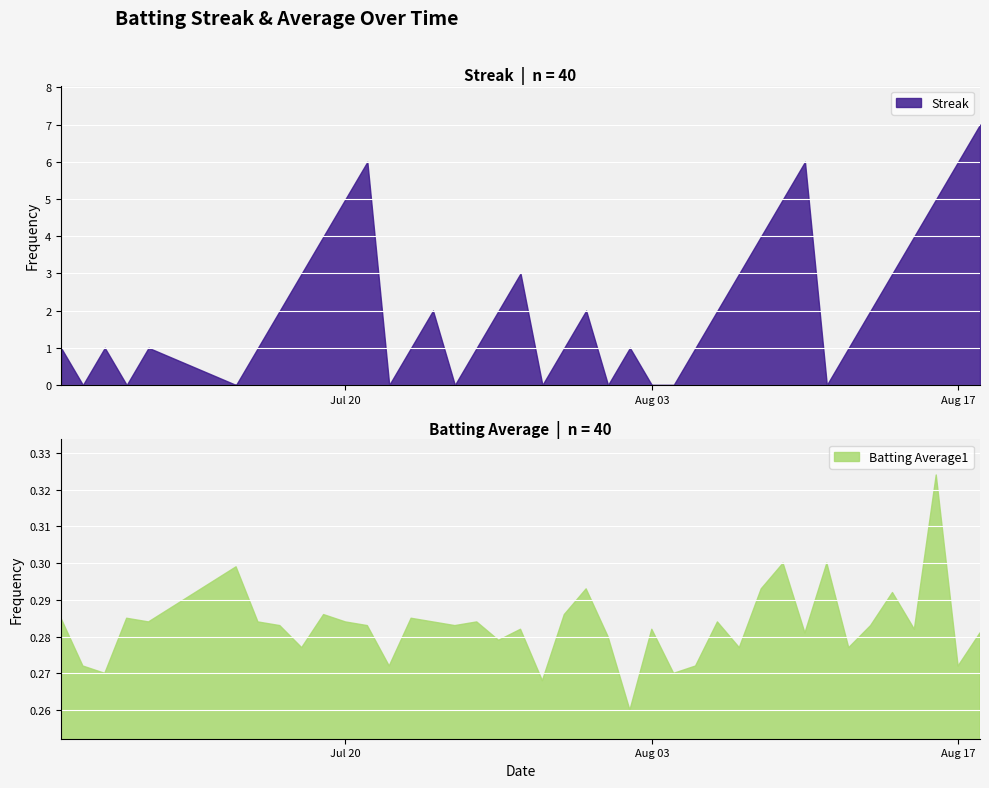

The value of Batting Average1 at 31 is 0.3. True or false?

True